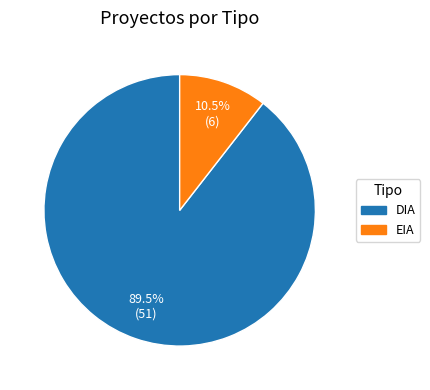

Does EIA represent more than half of the total?

No